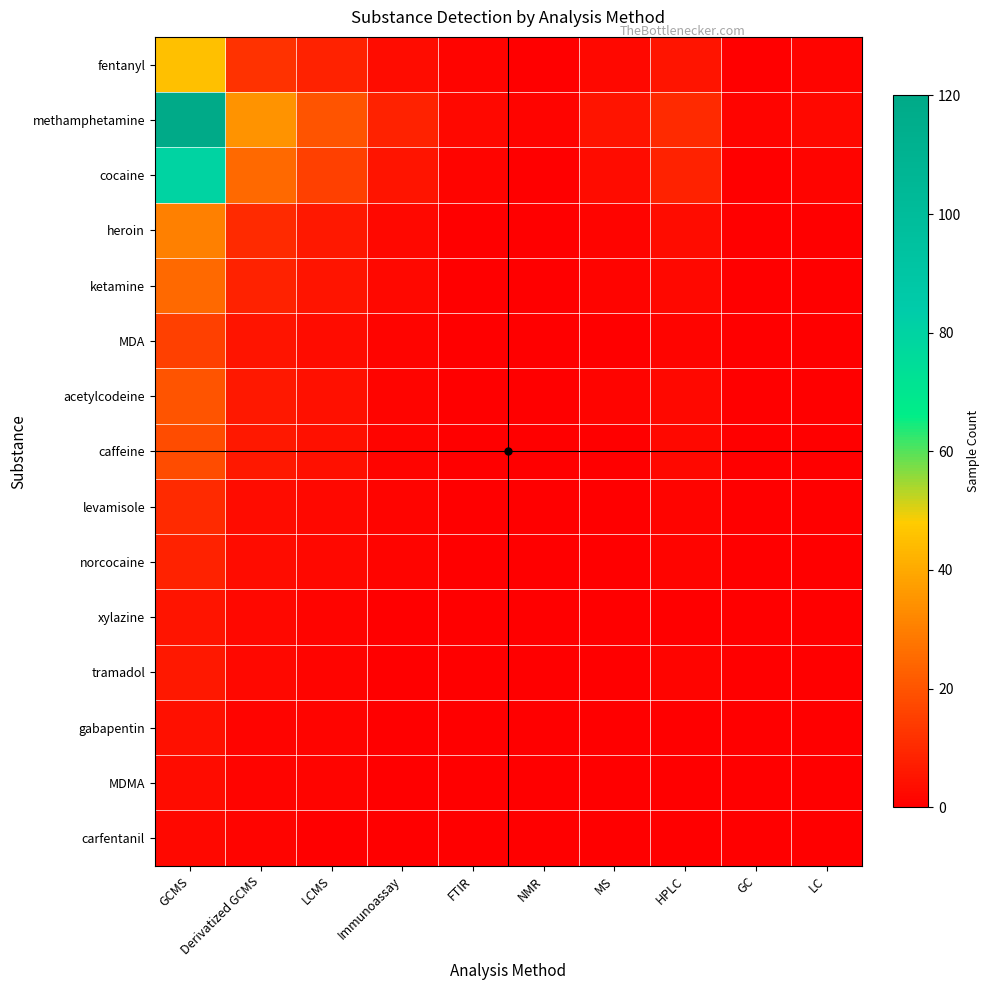

List the series in order of their peak value, highest first.

methamphetamine, cocaine, fentanyl, heroin, ketamine, acetylcodeine, caffeine, MDA, levamisole, norcocaine, tramadol, xylazine, gabapentin, MDMA, carfentanil